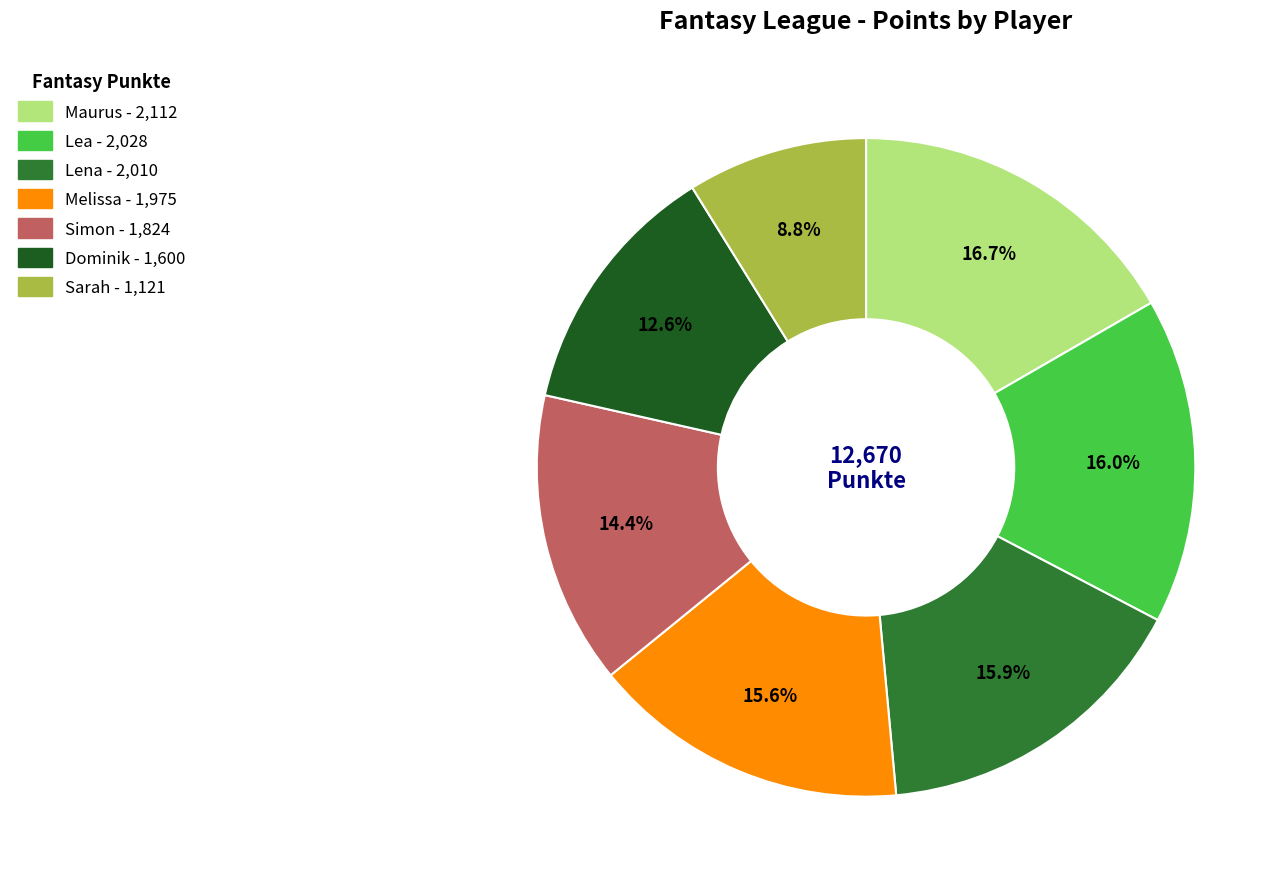

Is there a majority slice in this chart?

No